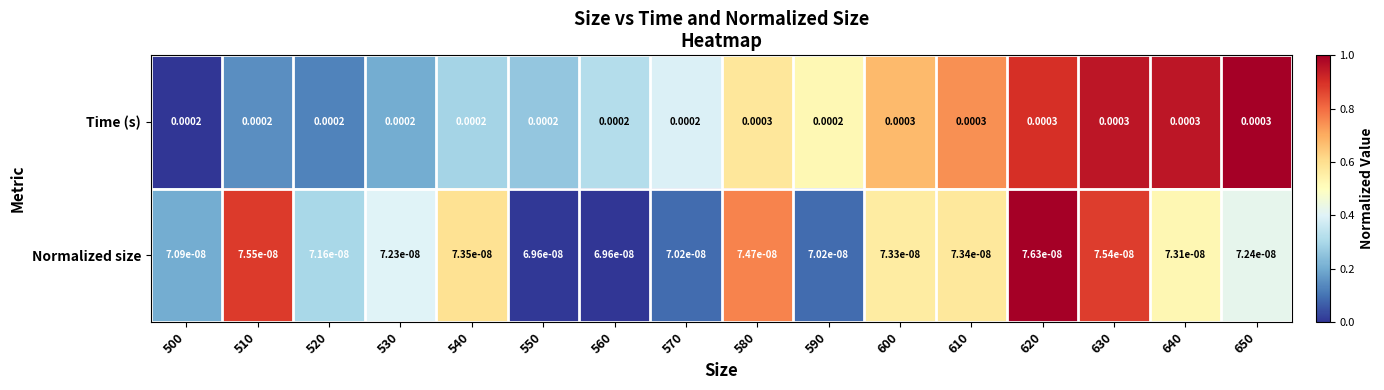

Between 520 and 590, which series saw the biggest shift?

Normalized size